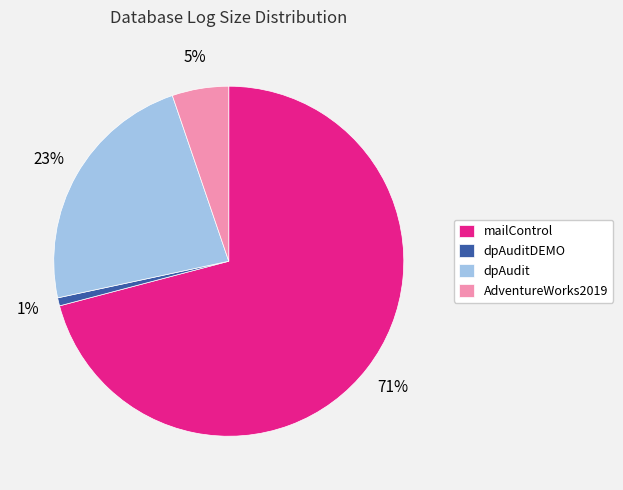

To the nearest percent, what is the difference between the dpAudit and dpAuditDEMO slice percentages?

22%